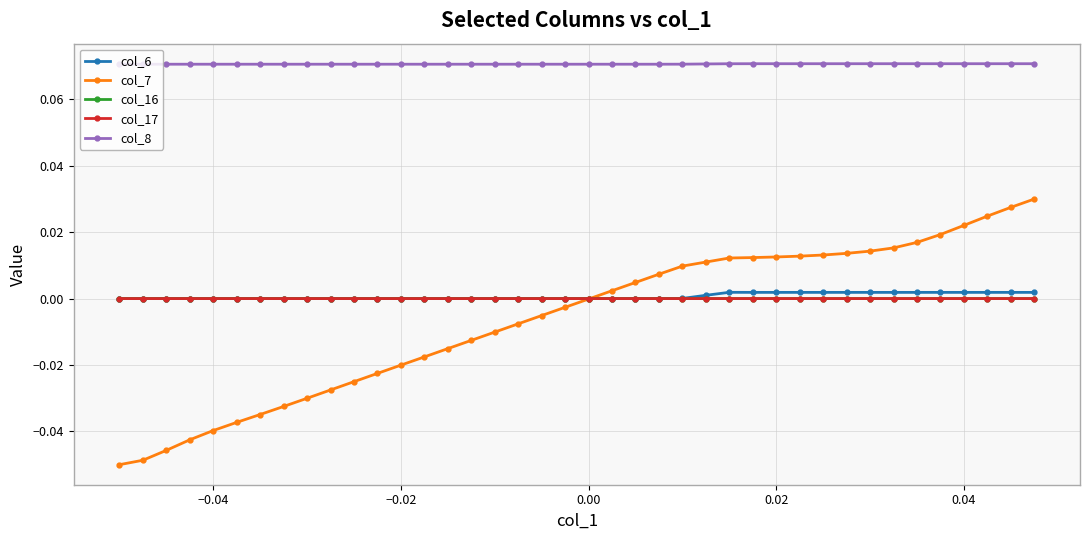

True or false: col_17 has more than 1 points higher than both neighbors.

True